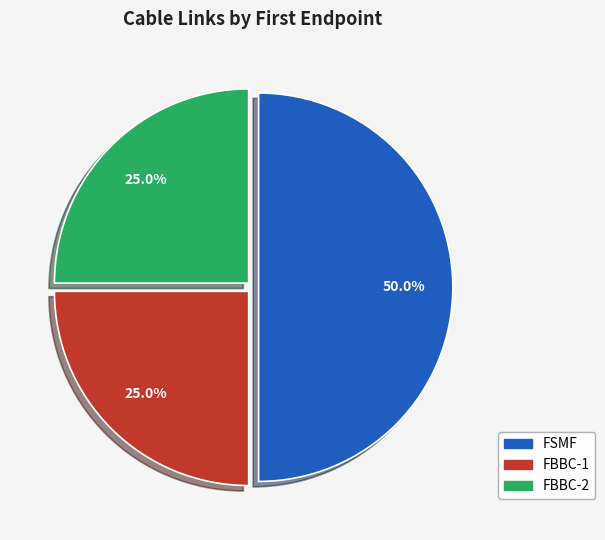

Does FBBC-2 represent more than half of the total?

No